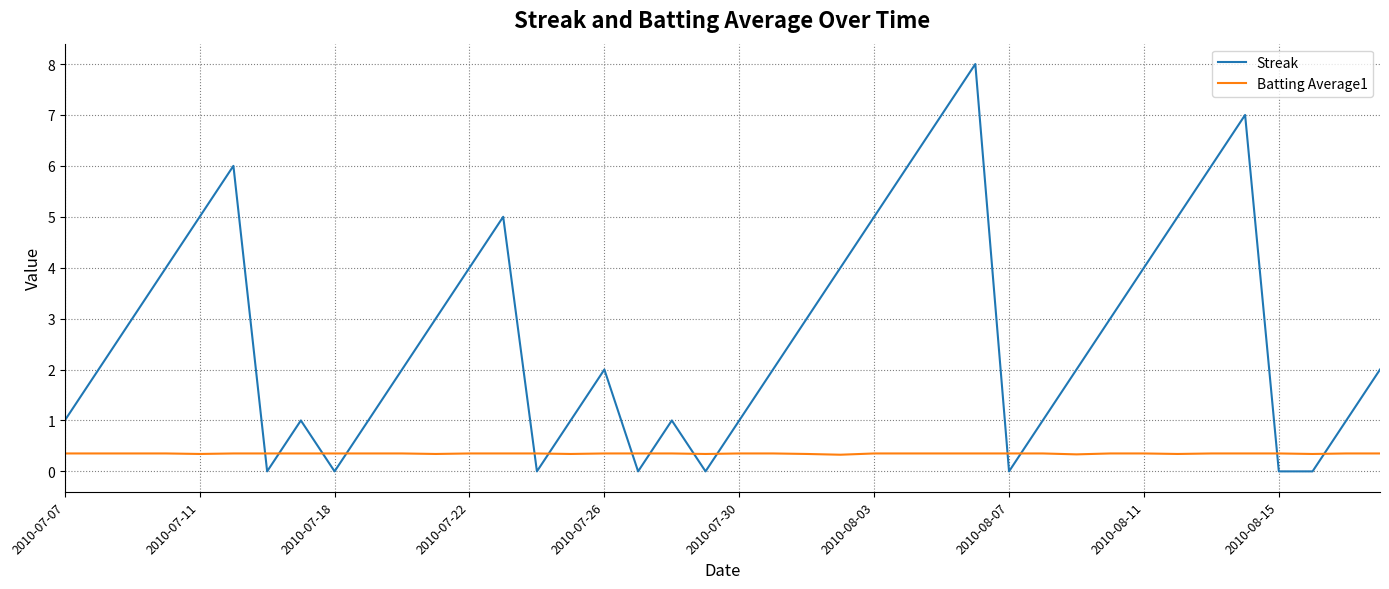

How many interior local peaks does the Streak series have?

7